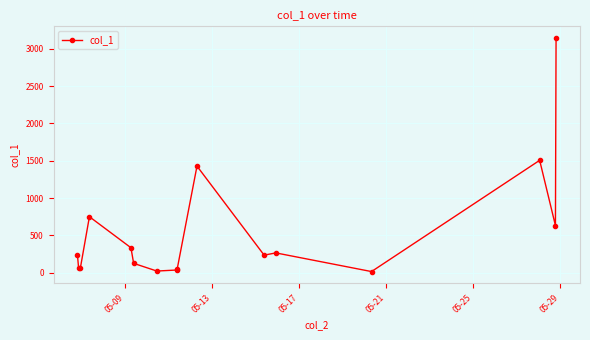

What is the sum of all values?

8908.7